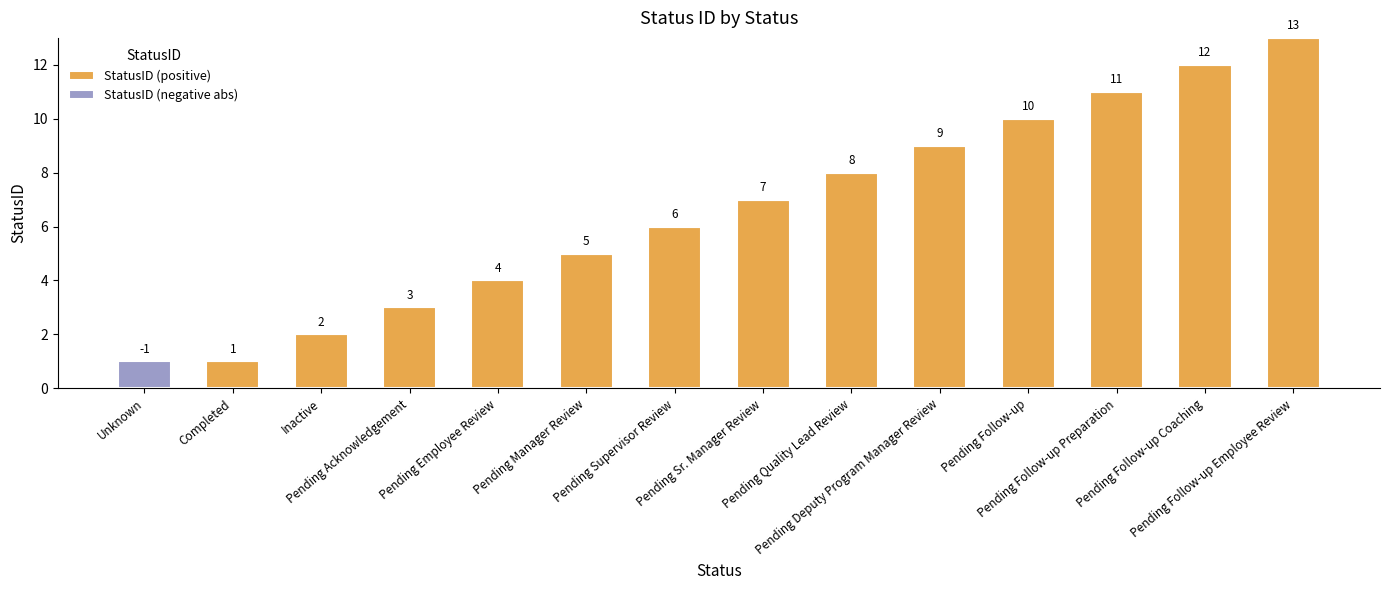

What is the highest value of the StatusID (positive) series?

13